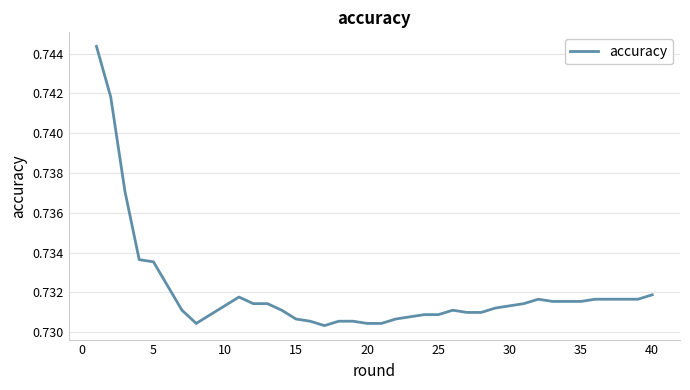

How many lines are shown in the chart?

1